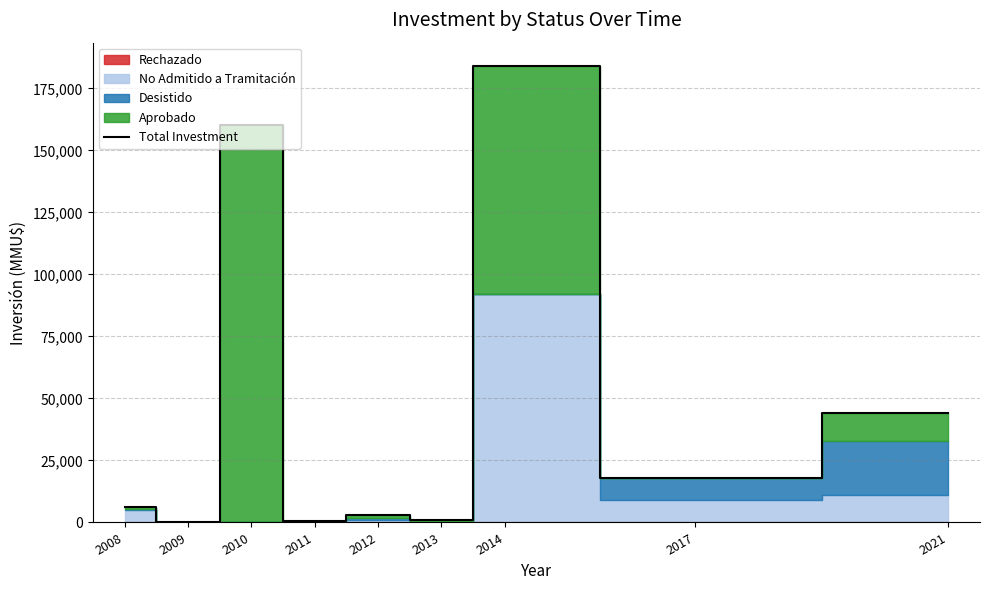

At which category does the chart reach its peak across all series?

2014